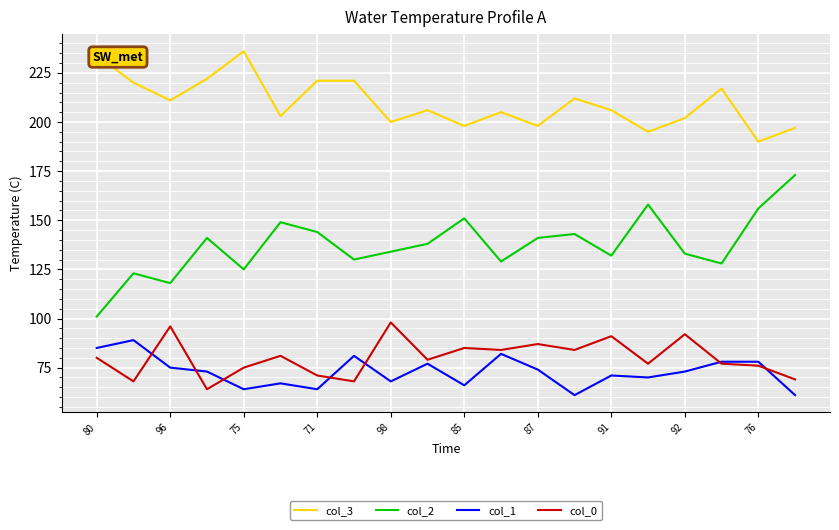

How many distinct data groups are displayed?

4